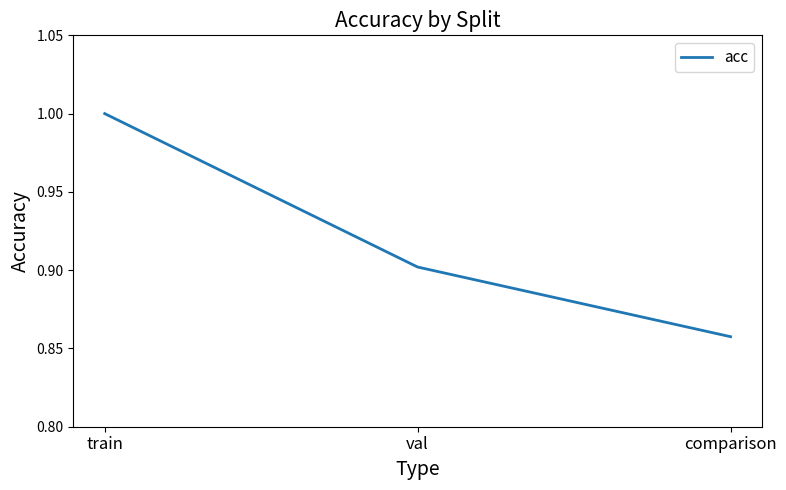

How many distinct data groups are displayed?

1